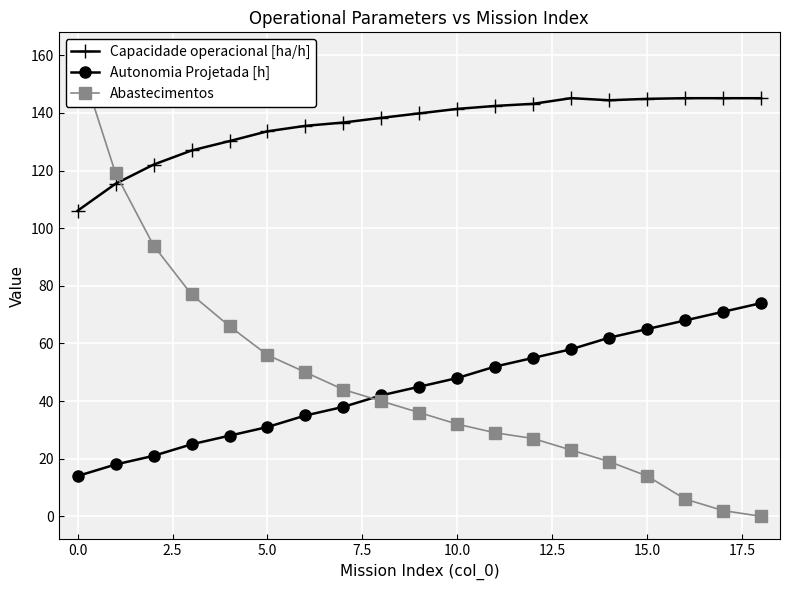

How many data points in Autonomia Projetada [h] are less than 45?

9